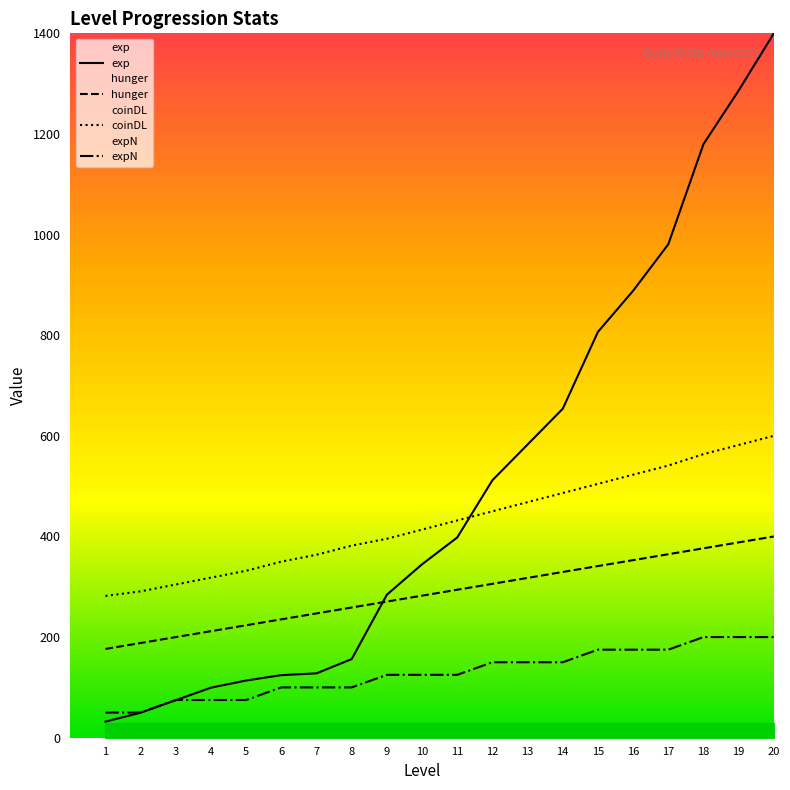

Does the chart display data point markers on the line(s)?

No